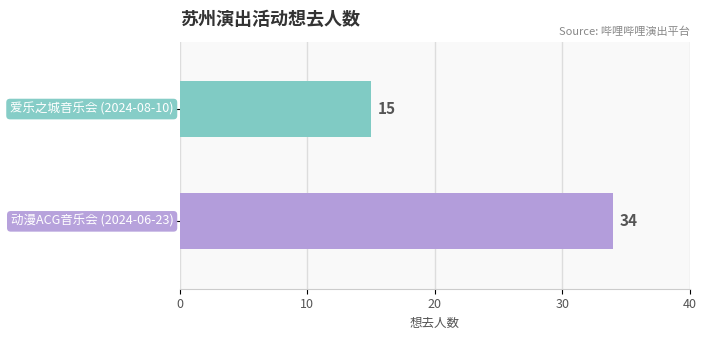

What is the difference between the maximum and minimum values?

19